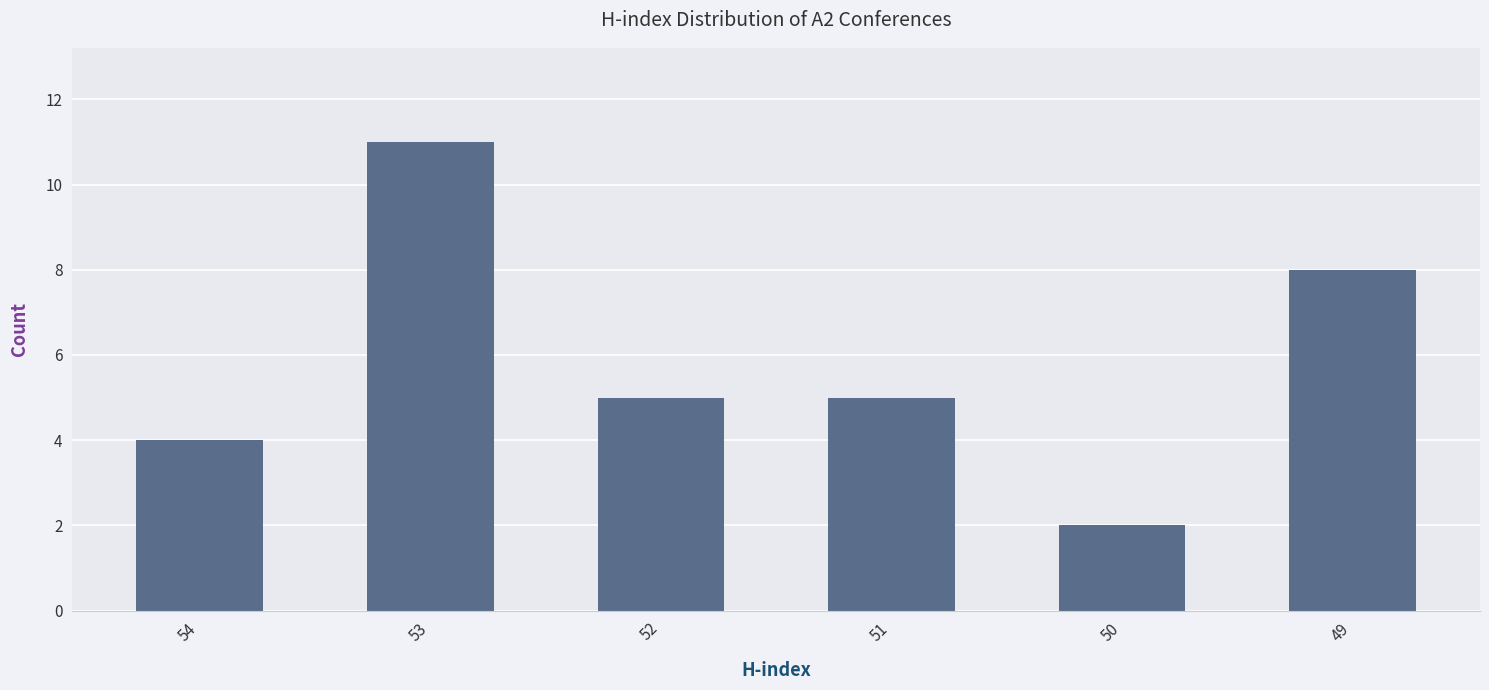

Reading left to right, extract all data points from this chart.

4	11	5	5	2	8